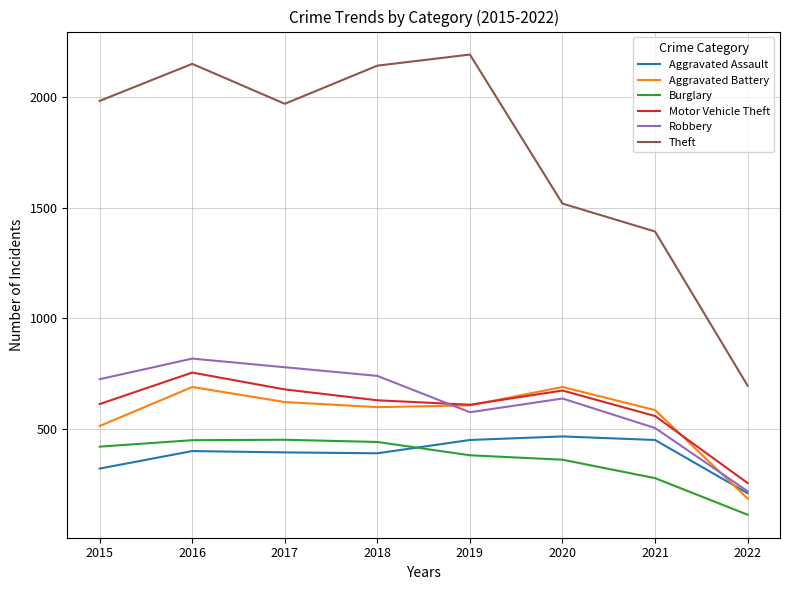

The Theft series shows 936 at 2017. True or false?

False